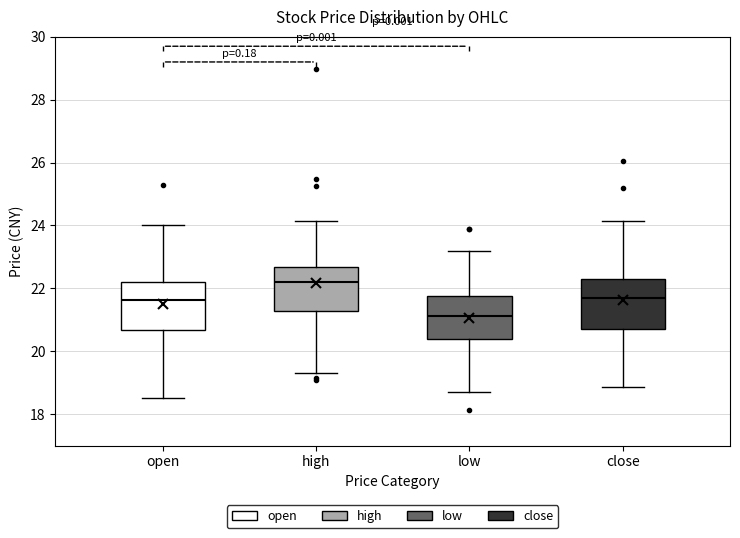

Reading left to right, read every box against the y-axis: the position of its median line, the range the box covers, and the ends of its whiskers. The values are not printed on the chart, so give them approximately, as read against the axis.

open: median 21.6, box 20.6 to 22.2, whiskers 18.6 to 24.0
high: median 22.2, box 21.2 to 22.6, whiskers 19.4 to 24.2
low: median 21.2, box 20.4 to 21.8, whiskers 18.8 to 23.2
close: median 21.6, box 20.8 to 22.4, whiskers 18.8 to 24.2